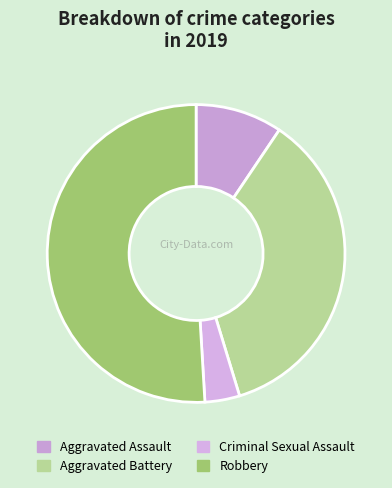

To the nearest percent, what portion does Aggravated Battery represent?

36%